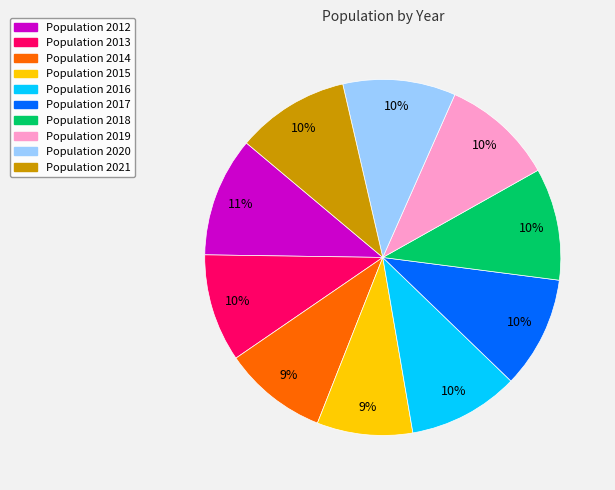

To the nearest percent, what is the average slice percentage?

10%